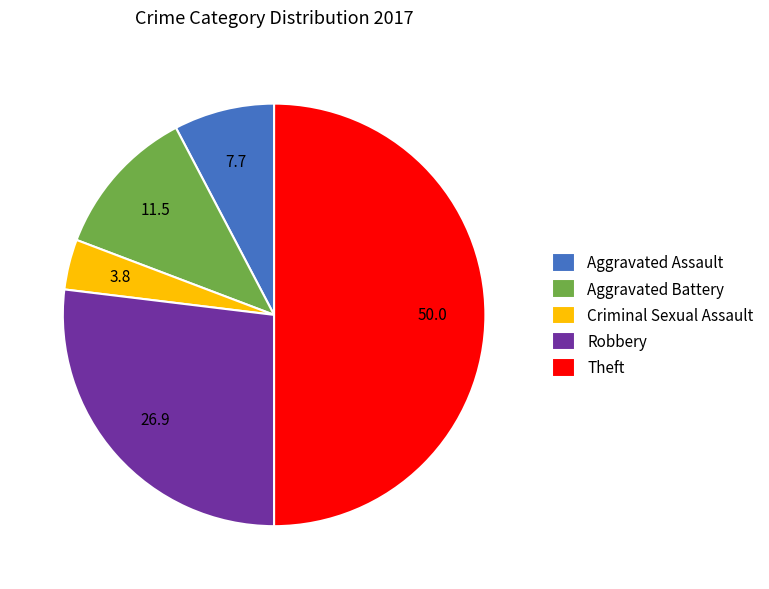

Approximately how many times larger is the value at Robbery compared to Theft?

0.5